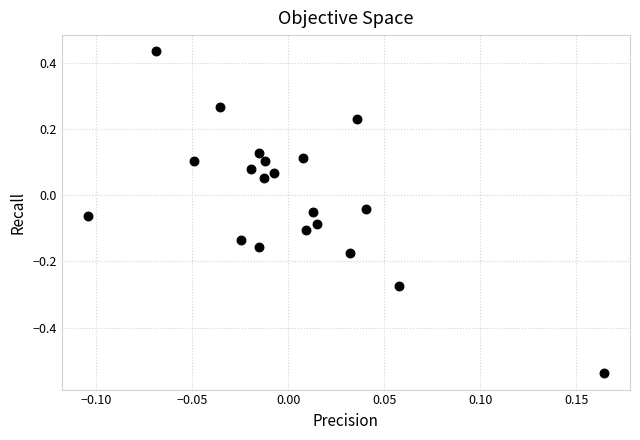

What is the range of Y values (max minus min)?

1.0